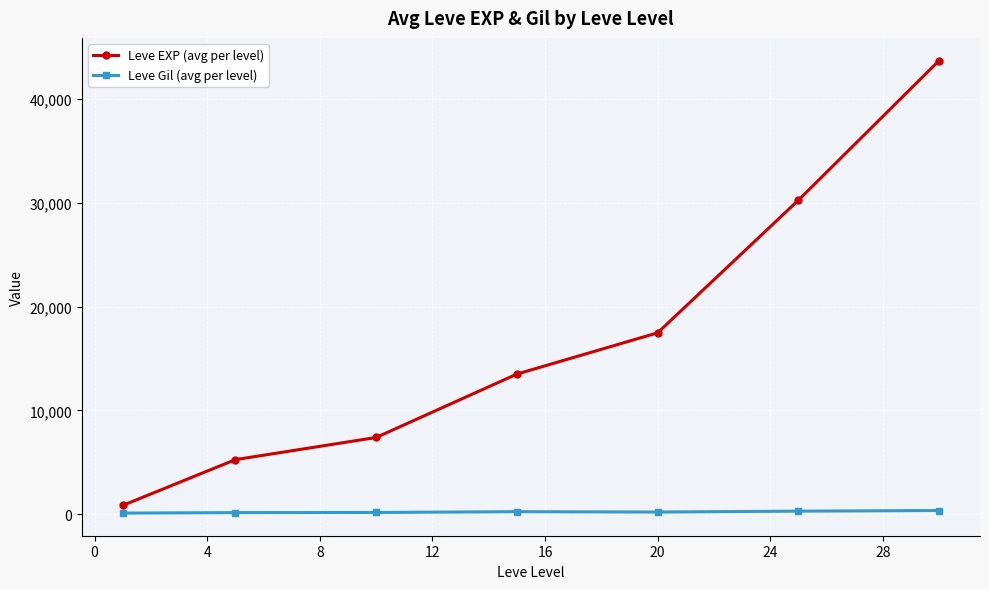

Rank the series by their maximum value, from highest to lowest.

Leve EXP (avg per level), Leve Gil (avg per level)